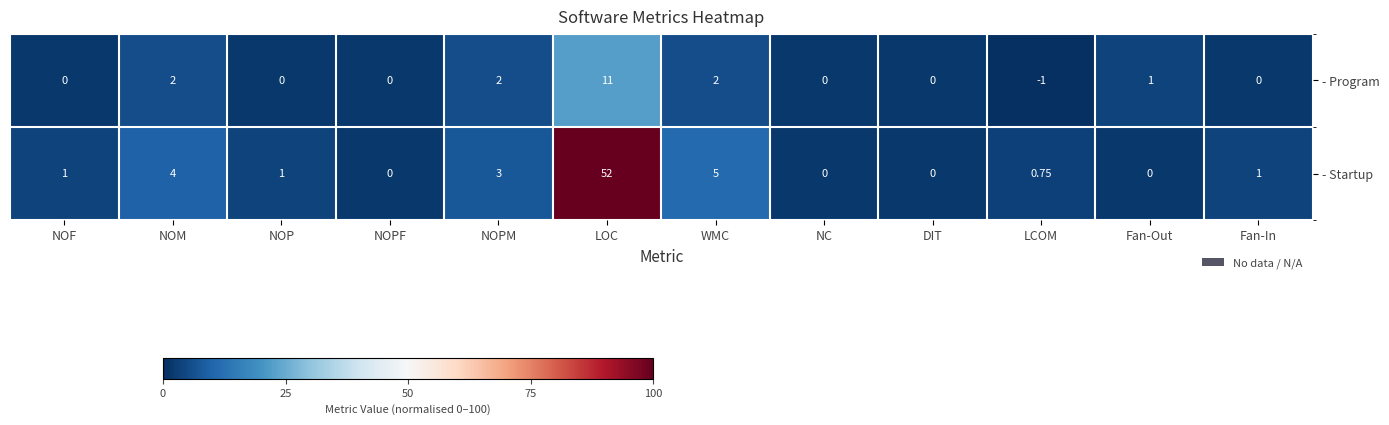

Where is - Startup nearest to the value 26?

WMC